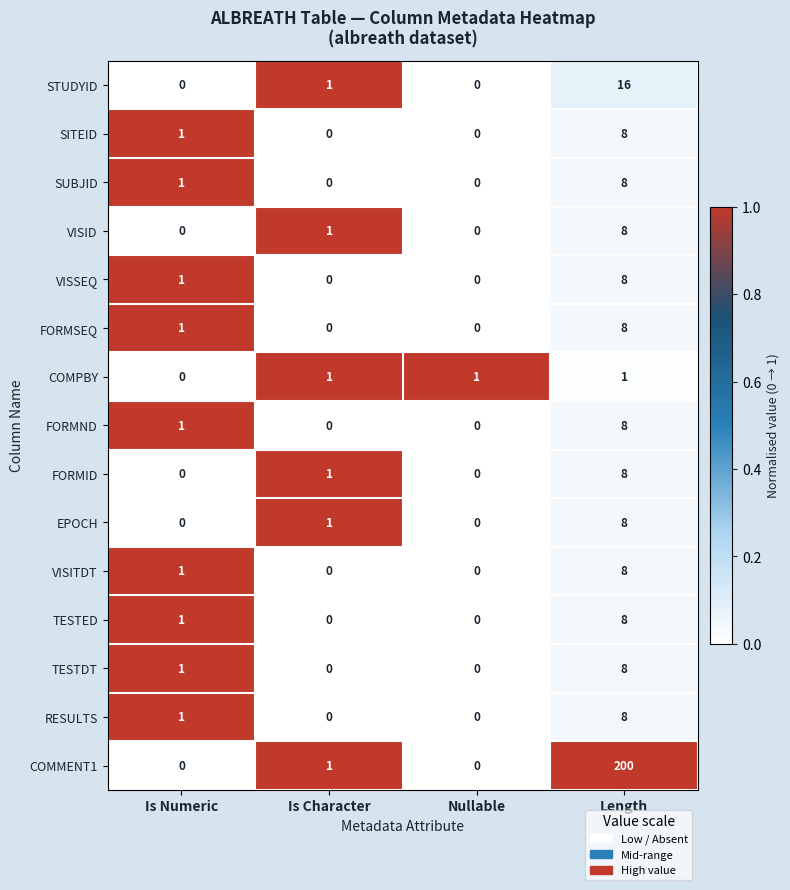

What is the maximum value shown in the chart?

200